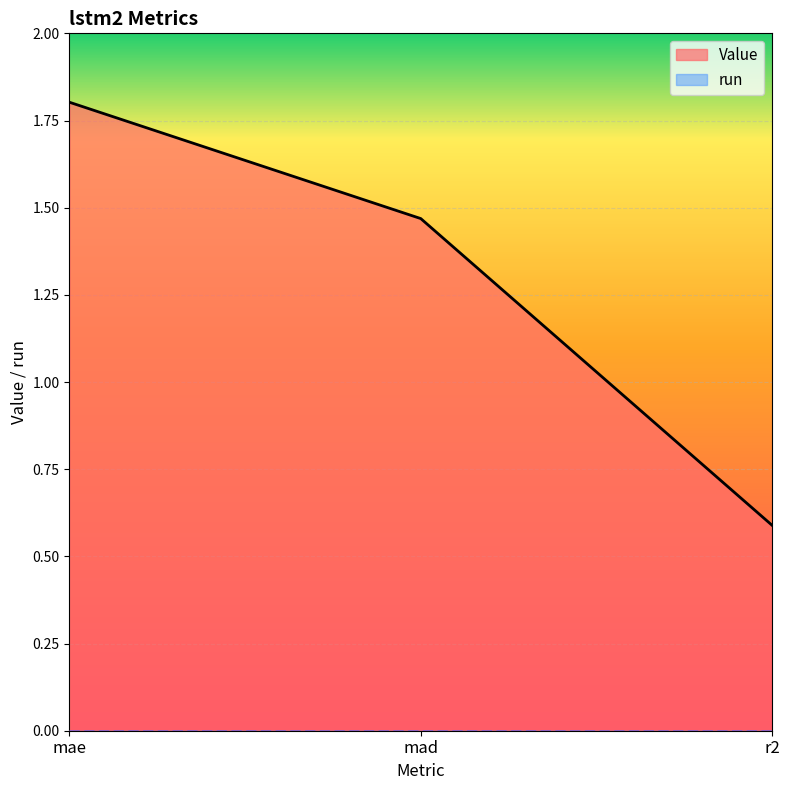

What is the smallest value displayed?

0.0